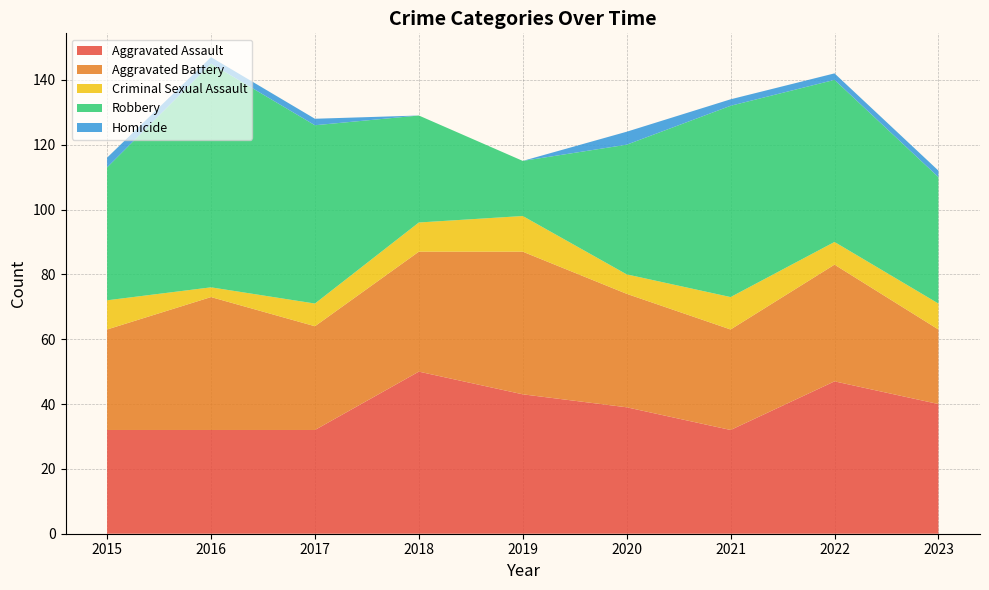

Reading right to left, what are all the values shown in this chart?

Aggravated Assault: 2023=40	2022=47	2021=32	2020=39	2019=43	2018=50	2017=32	2016=32	2015=32
Aggravated Battery: 2023=23	2022=36	2021=31	2020=35	2019=44	2018=37	2017=32	2016=41	2015=31
Criminal Sexual Assault: 2023=8	2022=7	2021=10	2020=6	2019=11	2018=9	2017=7	2016=3	2015=9
Robbery: 2023=39	2022=50	2021=59	2020=40	2019=17	2018=33	2017=55	2016=69	2015=41
Homicide: 2023=2	2022=2	2021=2	2020=4	2019=0	2018=0	2017=2	2016=2	2015=3